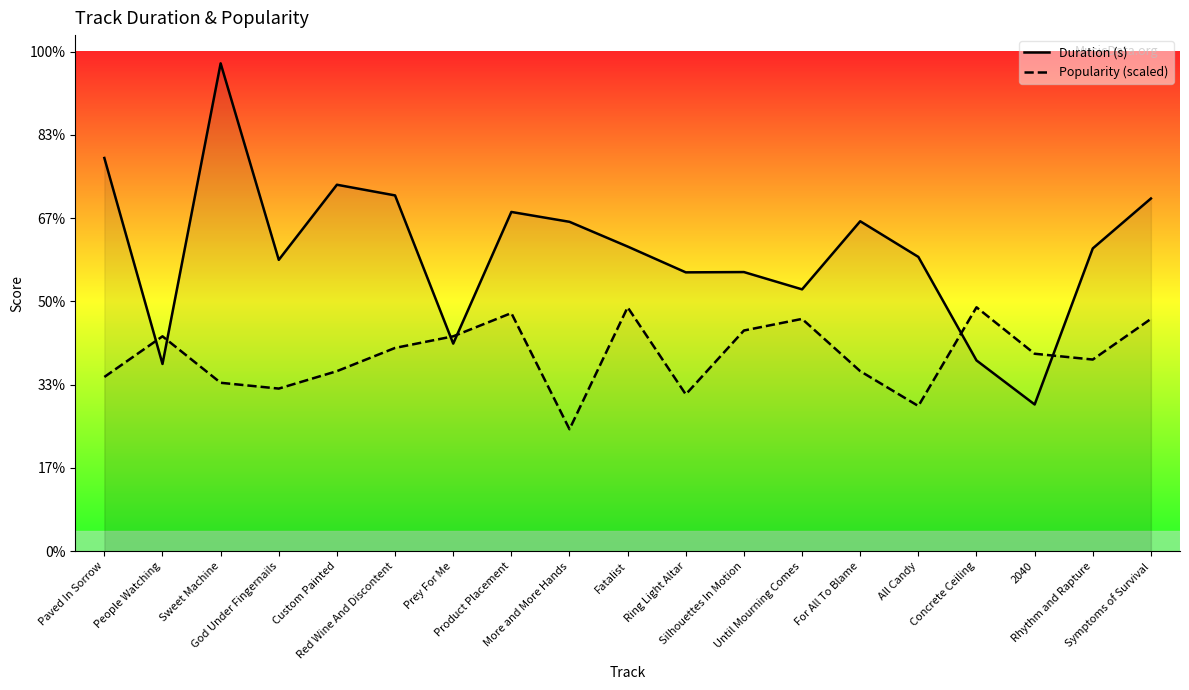

Rank the series by their average value, from highest to lowest.

Duration (s), Popularity (scaled)